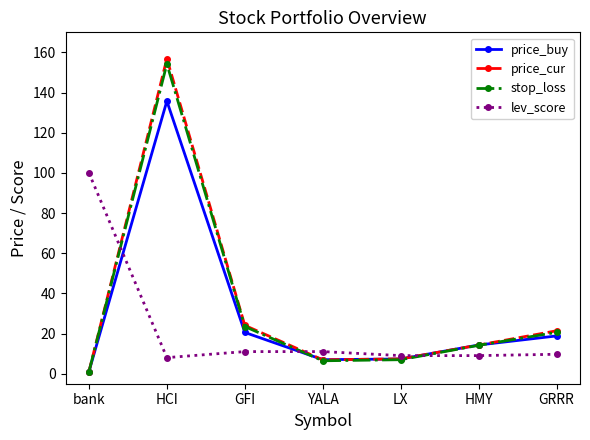

Count the number of categories in the chart.

7